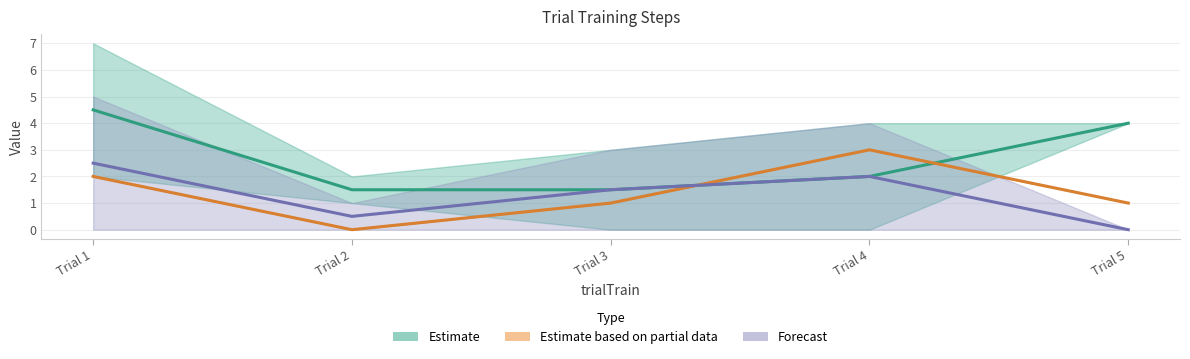

What is the average value of the Estimate series?

2.7